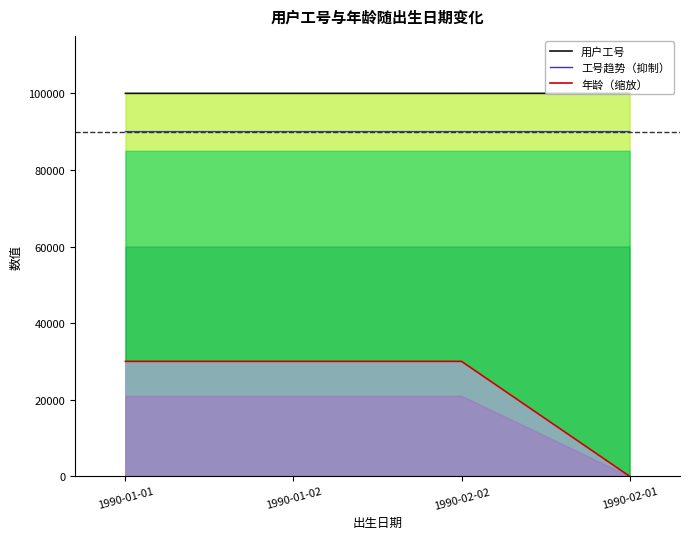

What is the maximum value for 工号趋势（抑制）?

90003.6